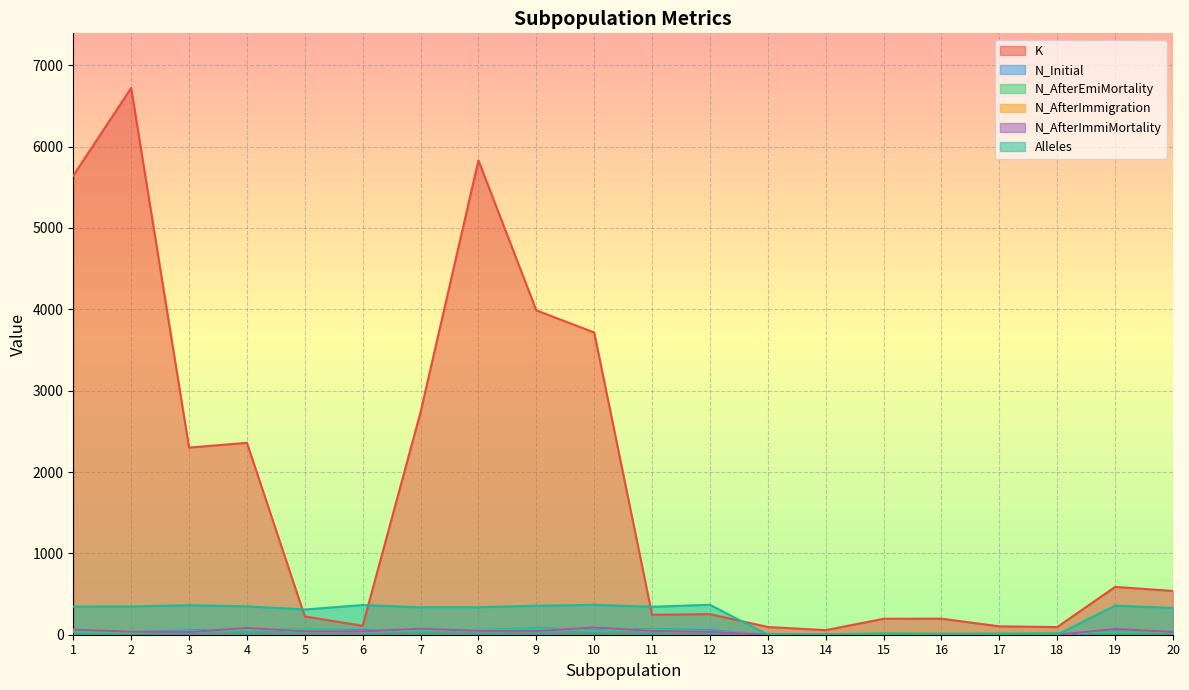

How many values in N_AfterImmigration are above zero?

14